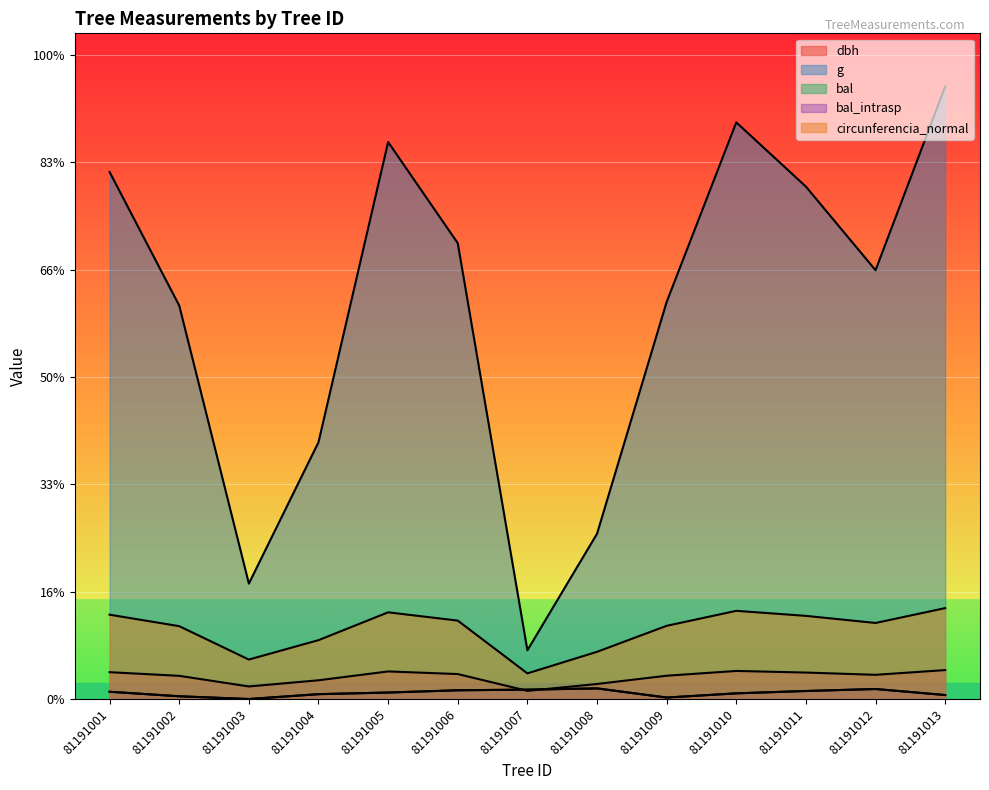

Which category has the highest value in the g series?

81191013